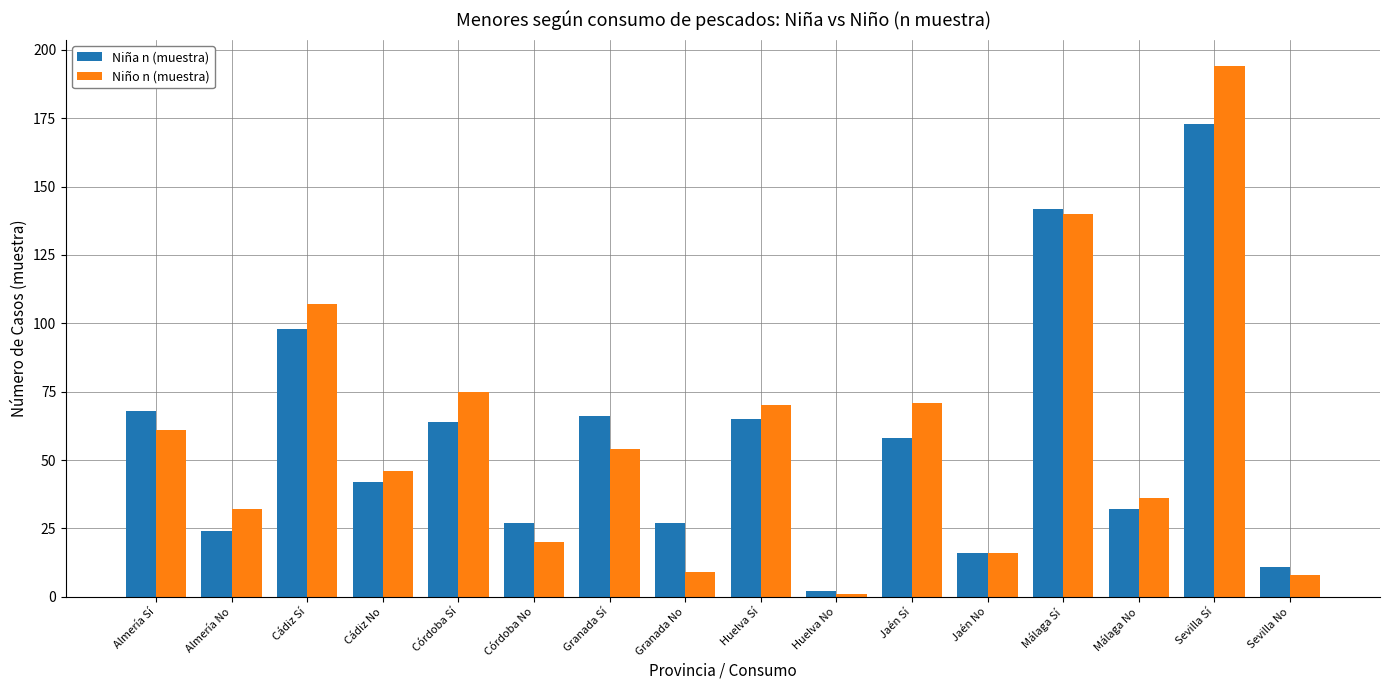

True or false: Niña n (muestra) has a value of 32 at Almería Sí.

False